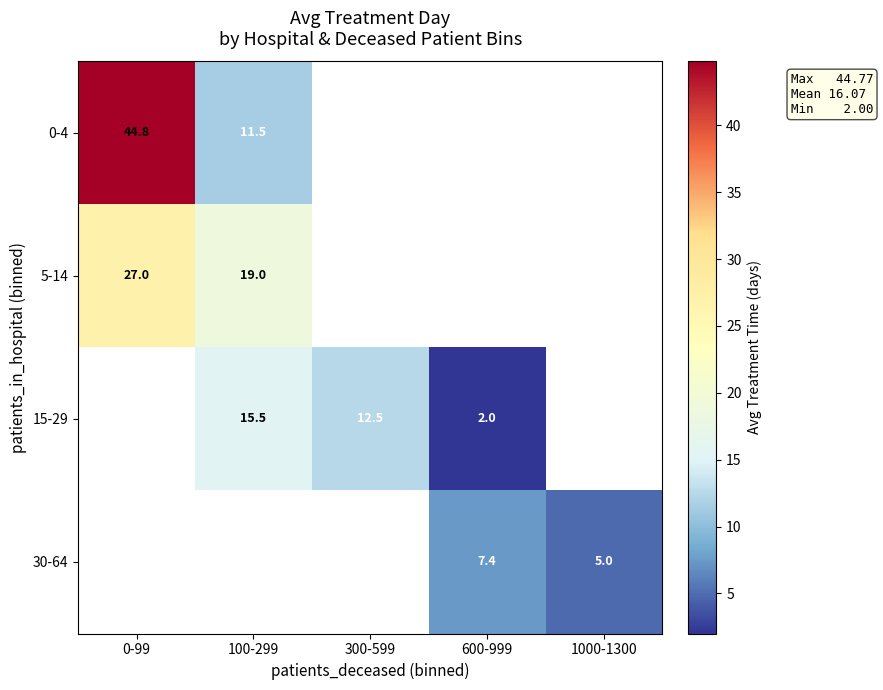

What is the greatest value displayed?

44.8